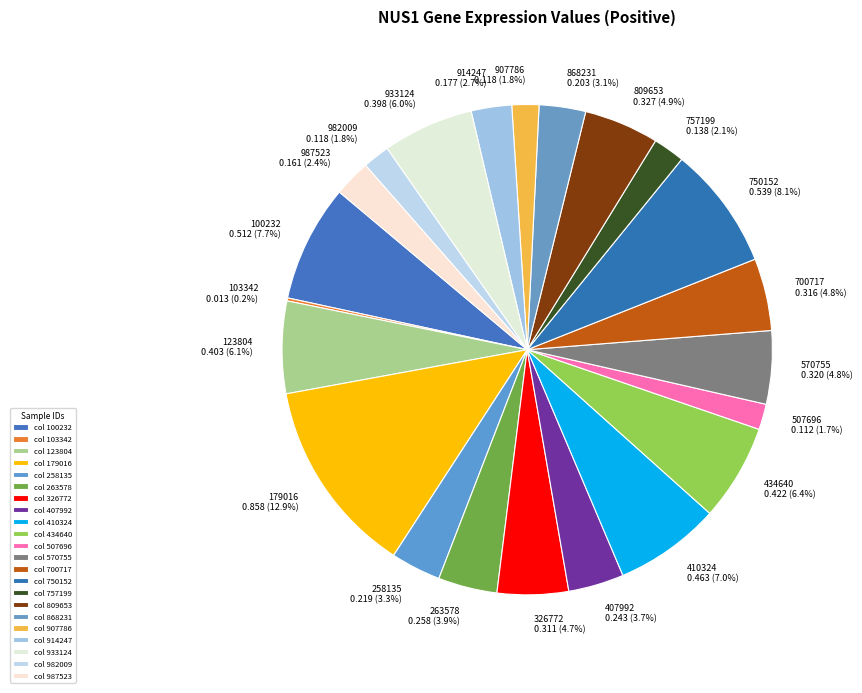

Between 407992 0.243 (3.7%) and 434640 0.422 (6.4%), which is larger?

434640 0.422 (6.4%)